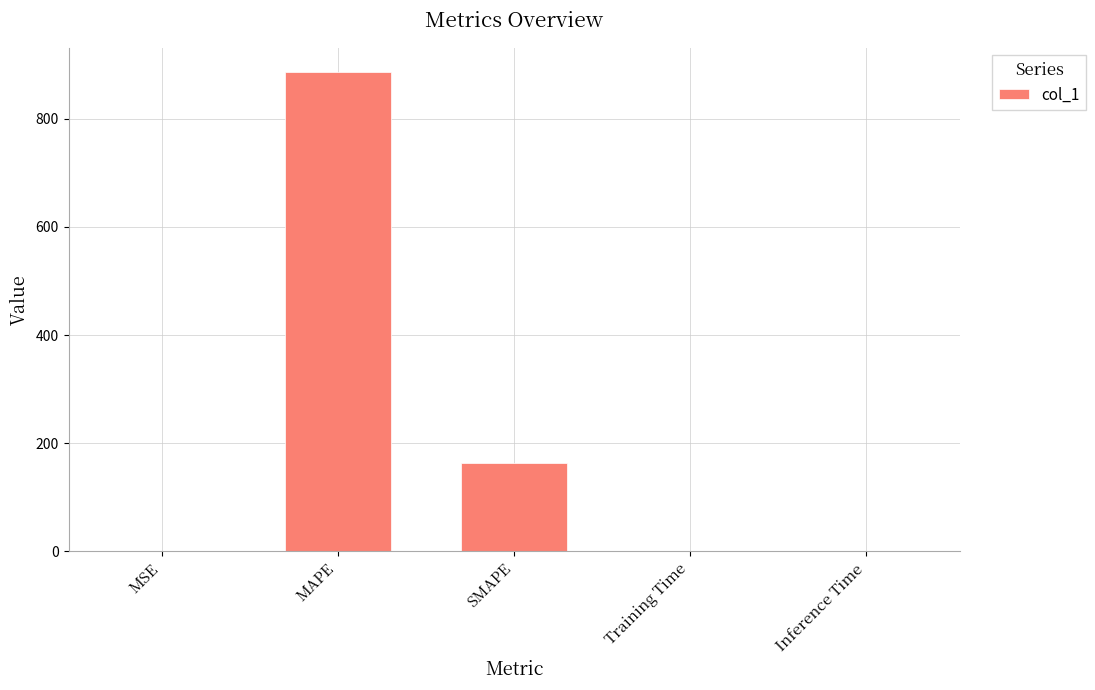

What is the maximum value shown in the chart?

887.7